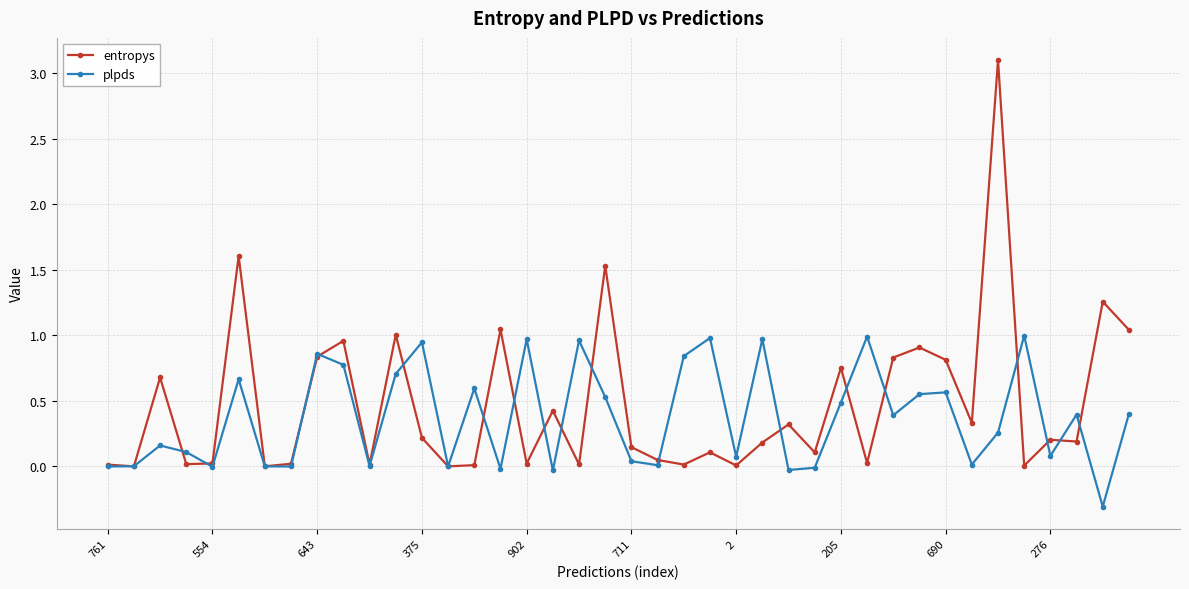

What is the greatest value displayed?

3.1